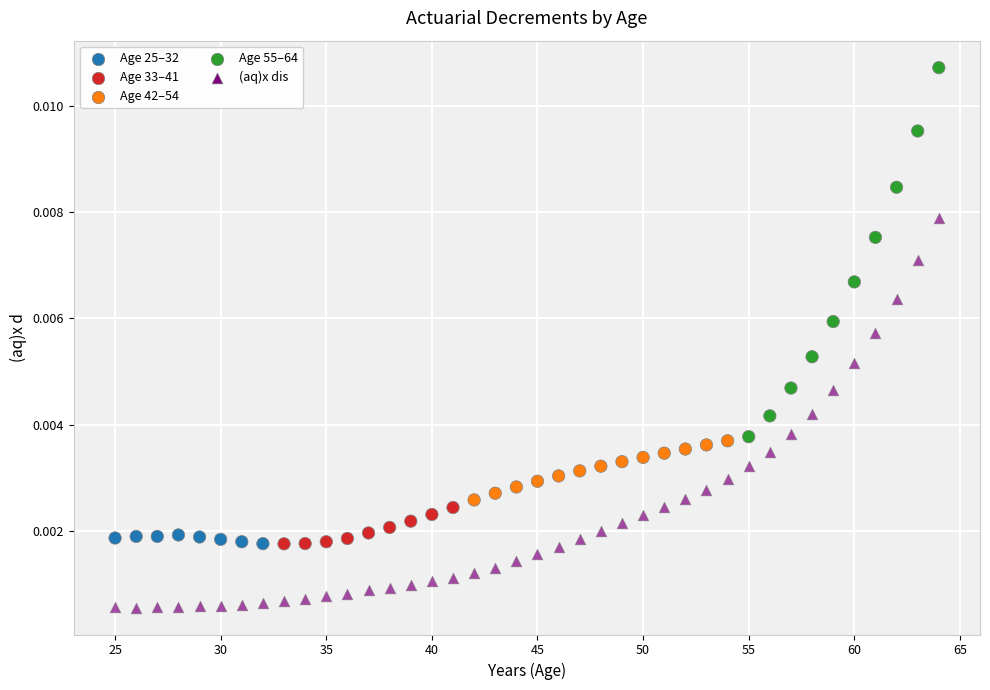

Across all data points, what is the range of X values (max minus min)?

39.0